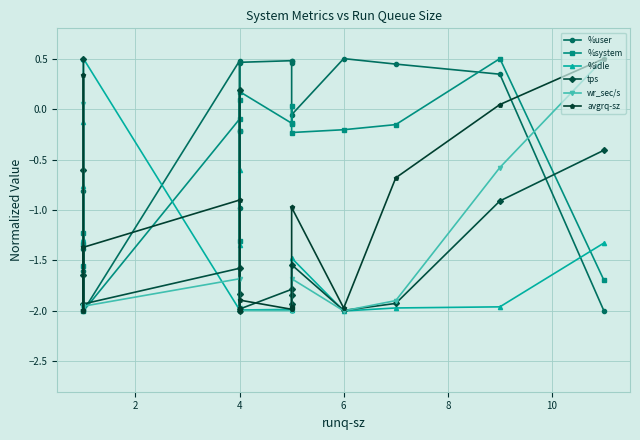

What is the sum of all %user values?

-4.9